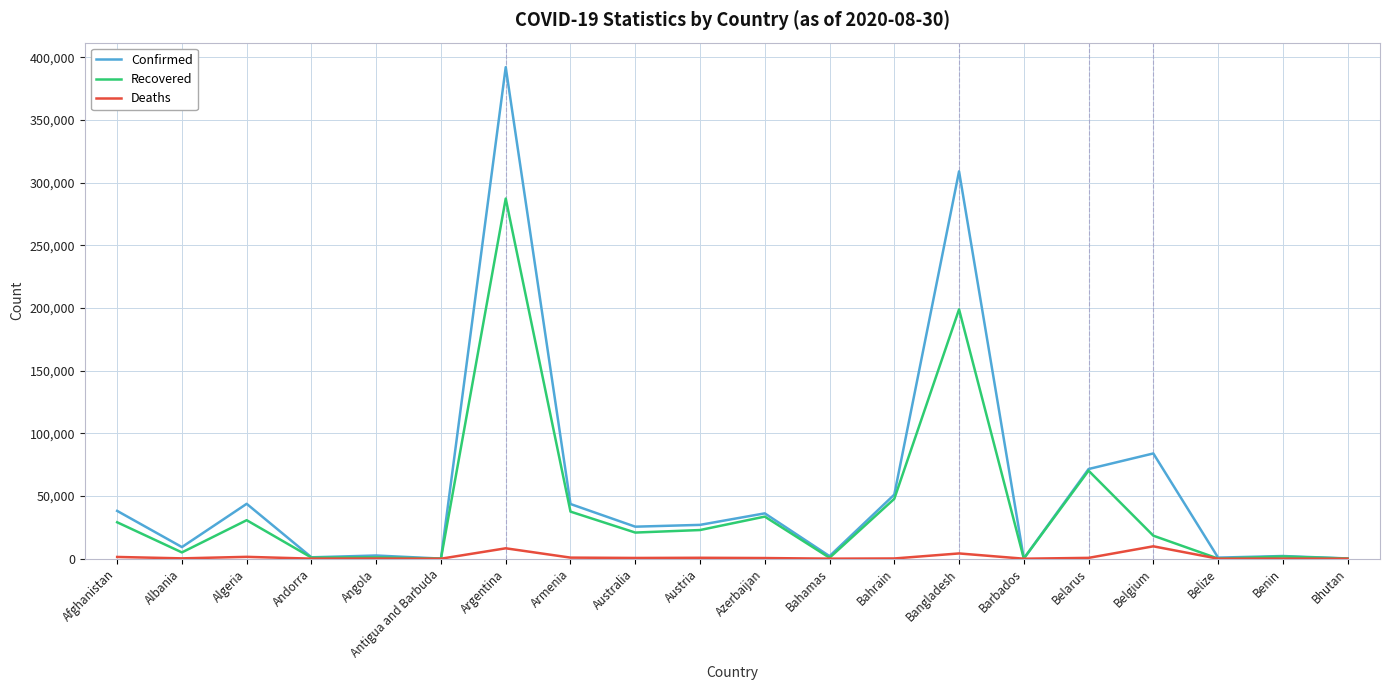

Rank the series by their maximum value, from lowest to highest.

Deaths, Recovered, Confirmed